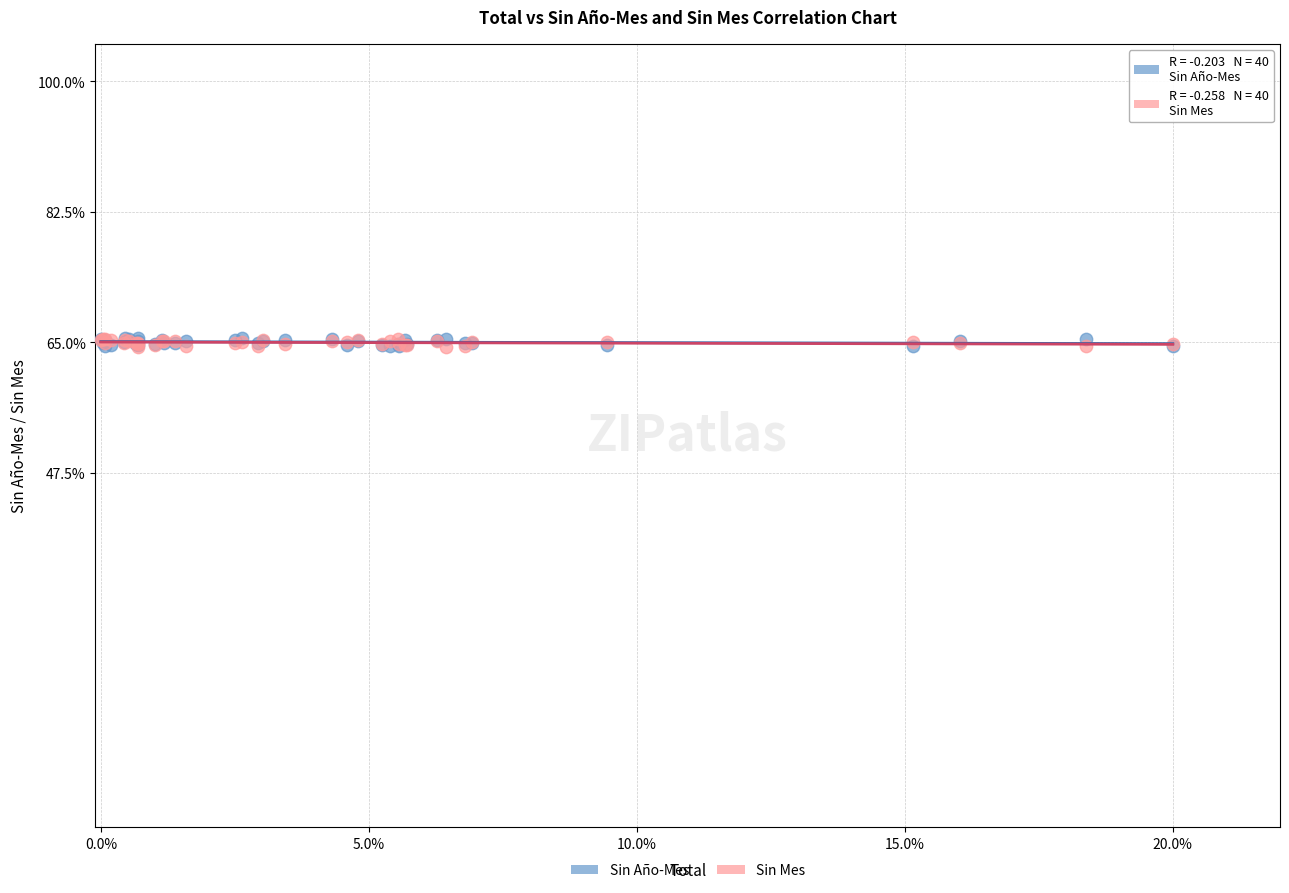

What are all the series names shown in the legend?

Sin Año-Mes, Sin Mes